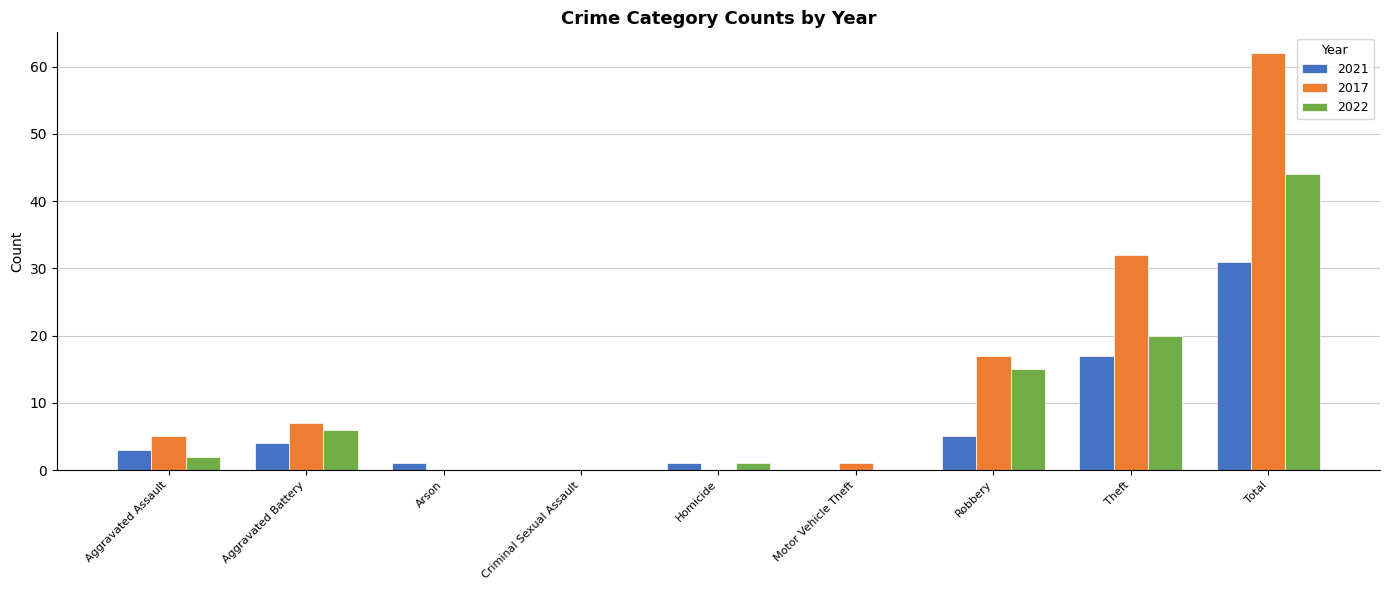

What is the sum of all 2021 values?

62